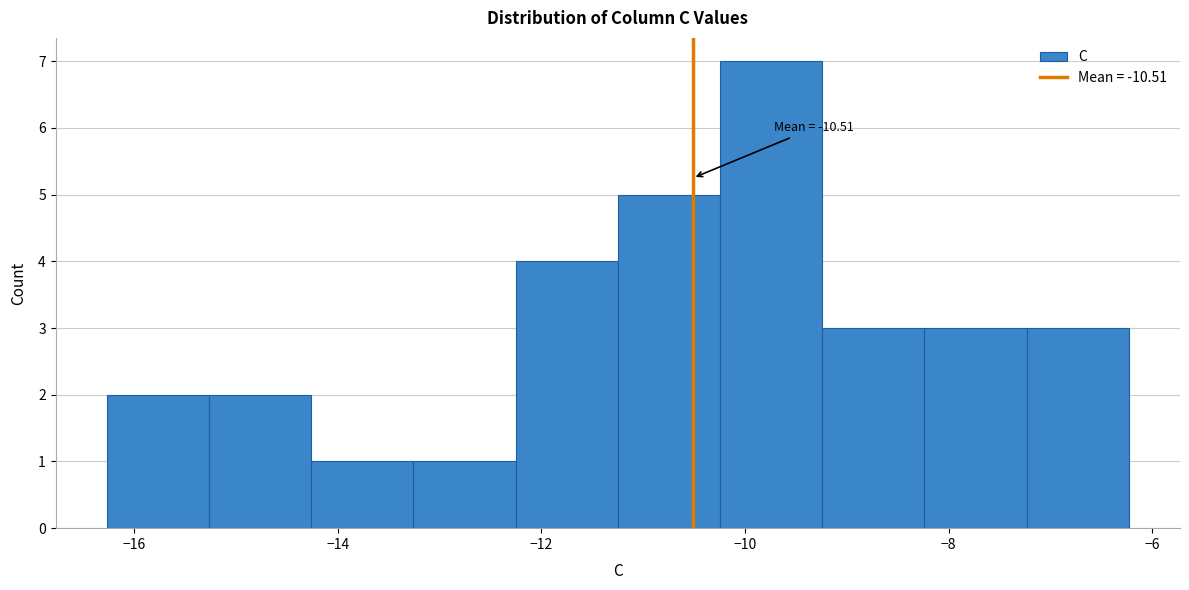

Which range on the x-axis has the tallest bar?

-10.2 to -9.2